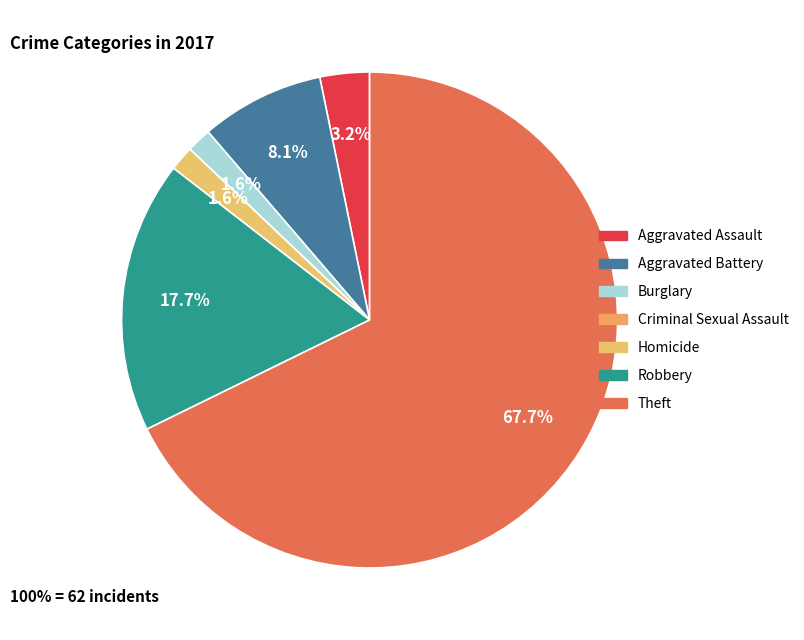

Which has a higher value, Theft or Aggravated Battery?

Theft